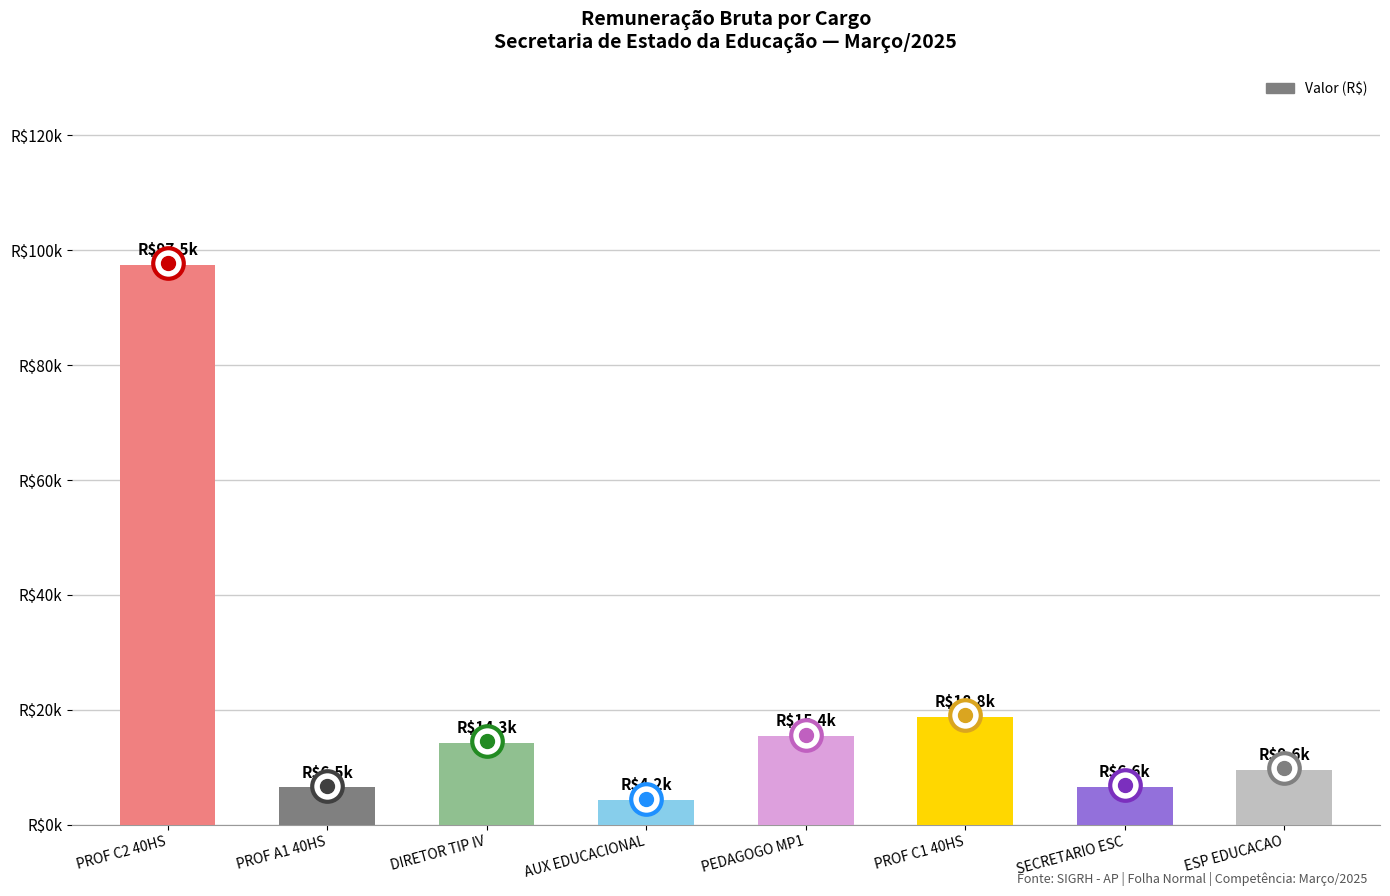

What is the change in value from PROF C2 40HS to AUX EDUCACIONAL?

-93205.5